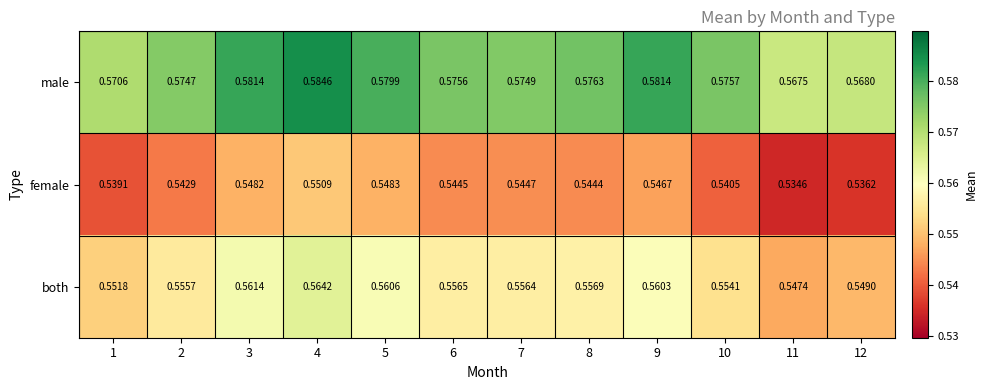

Which series has the largest range (max minus min)?

male